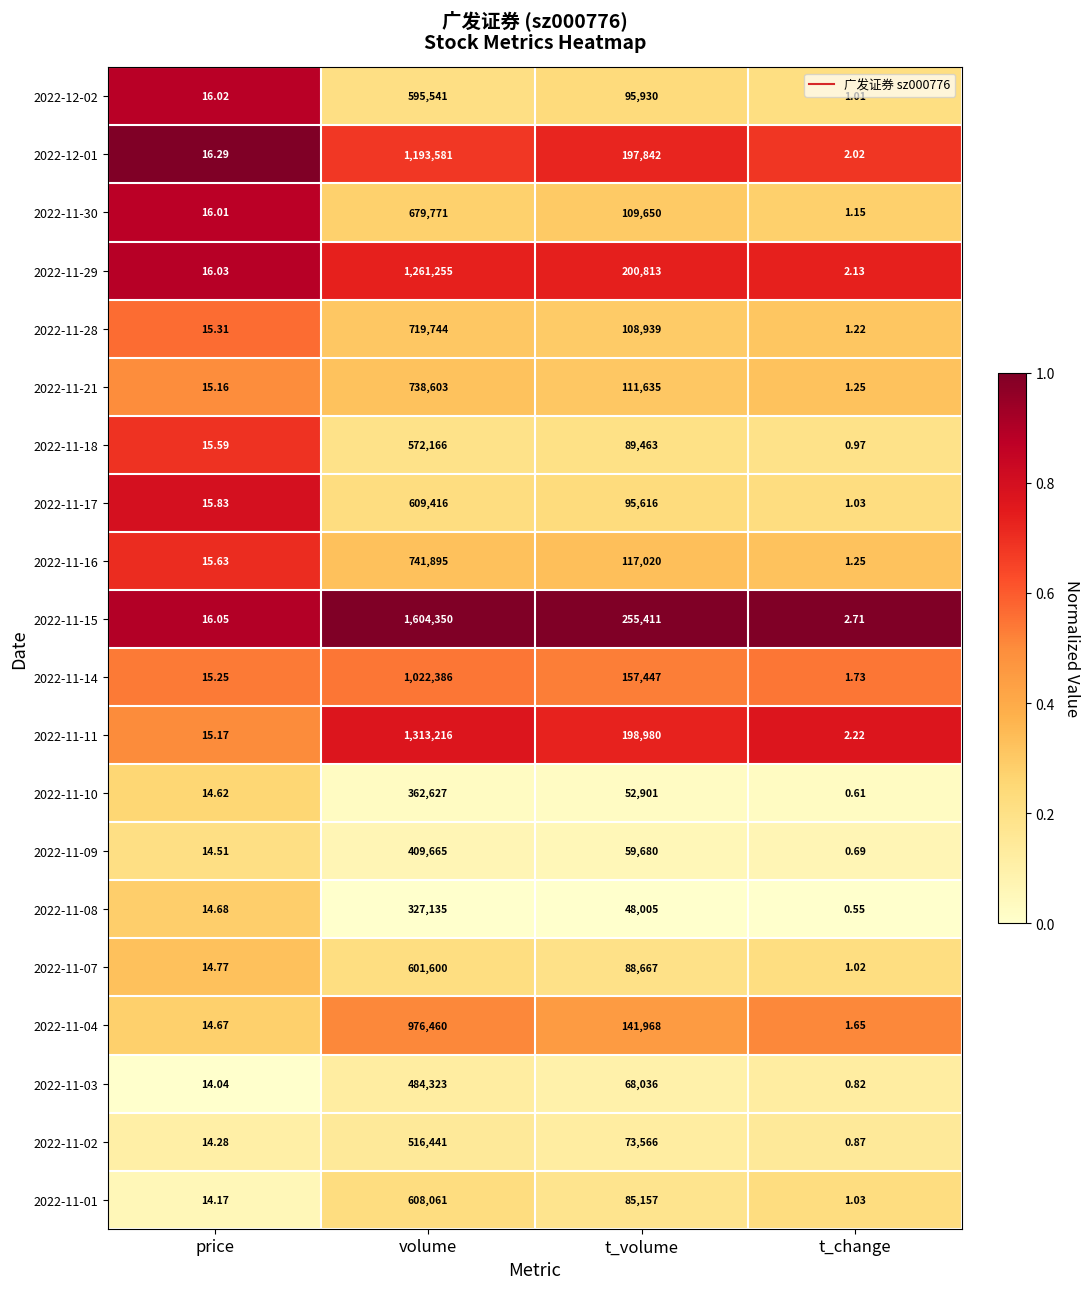

At which category is the sum across all series the highest?

volume